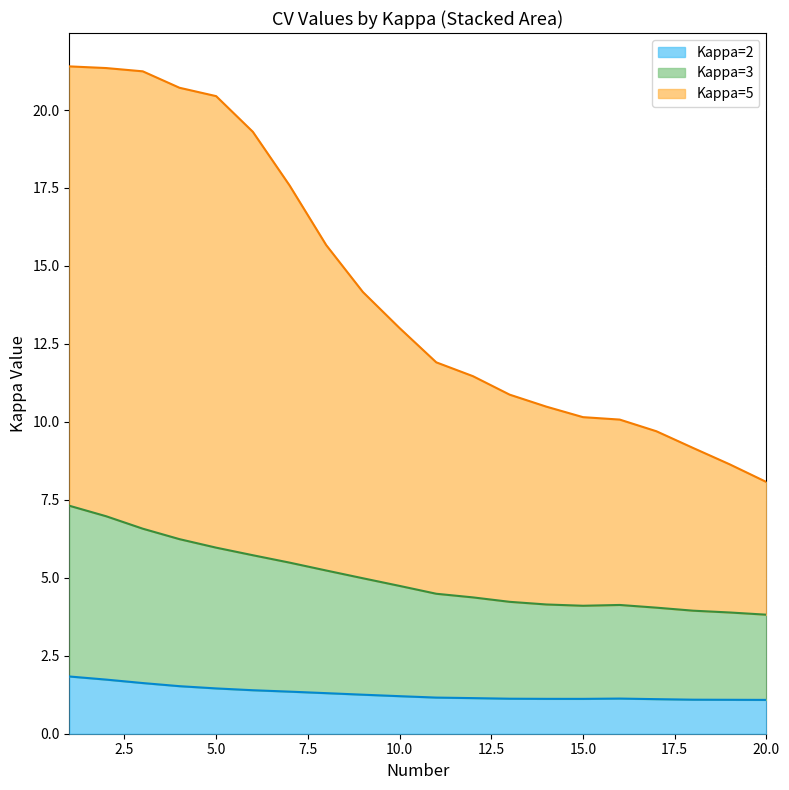

Is it true that Kappa=5 equals 4.9 at 10?

False